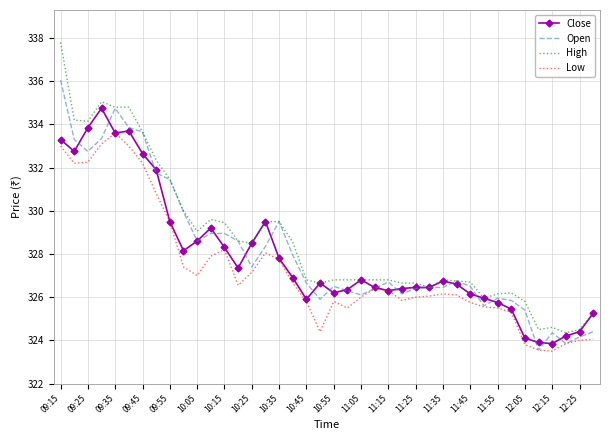

Which series has the largest range (max minus min)?

High